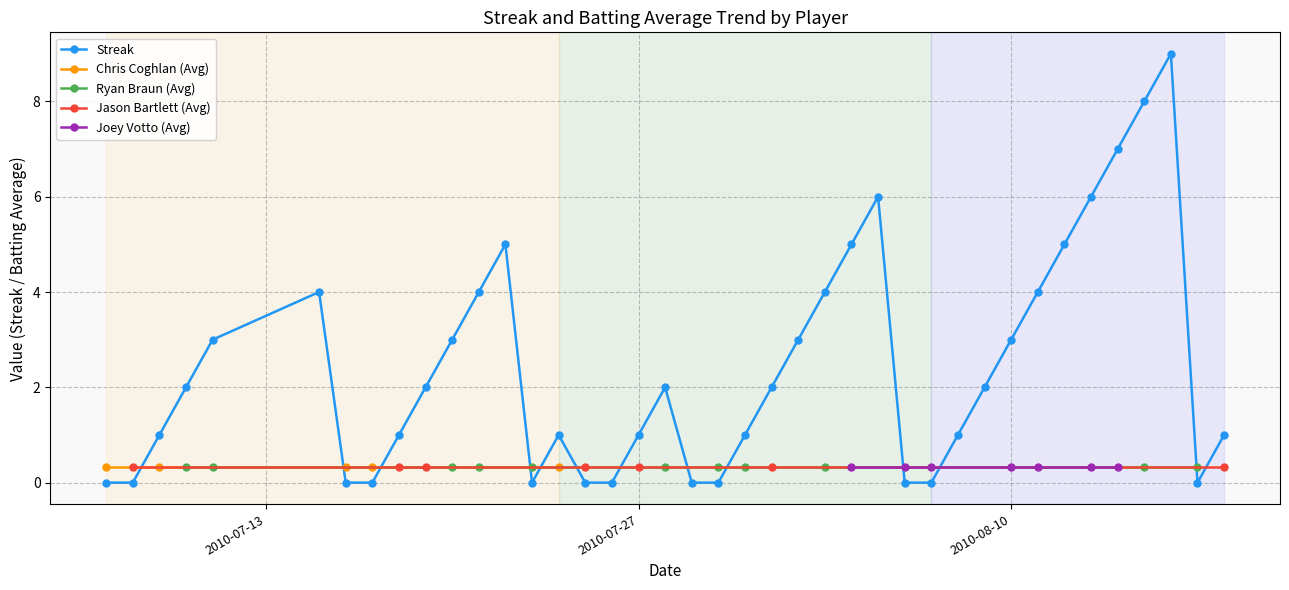

At which category does the chart reach its peak across all series?

37